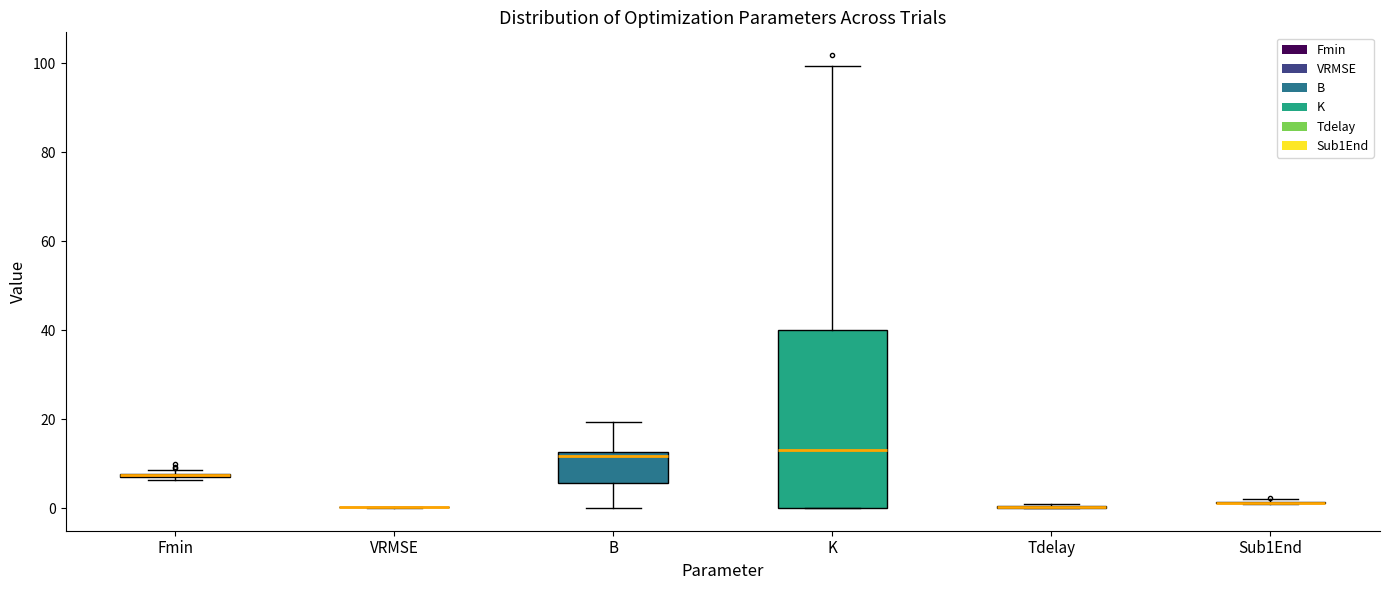

Which box is the tallest, from its lower edge to its upper edge?

K